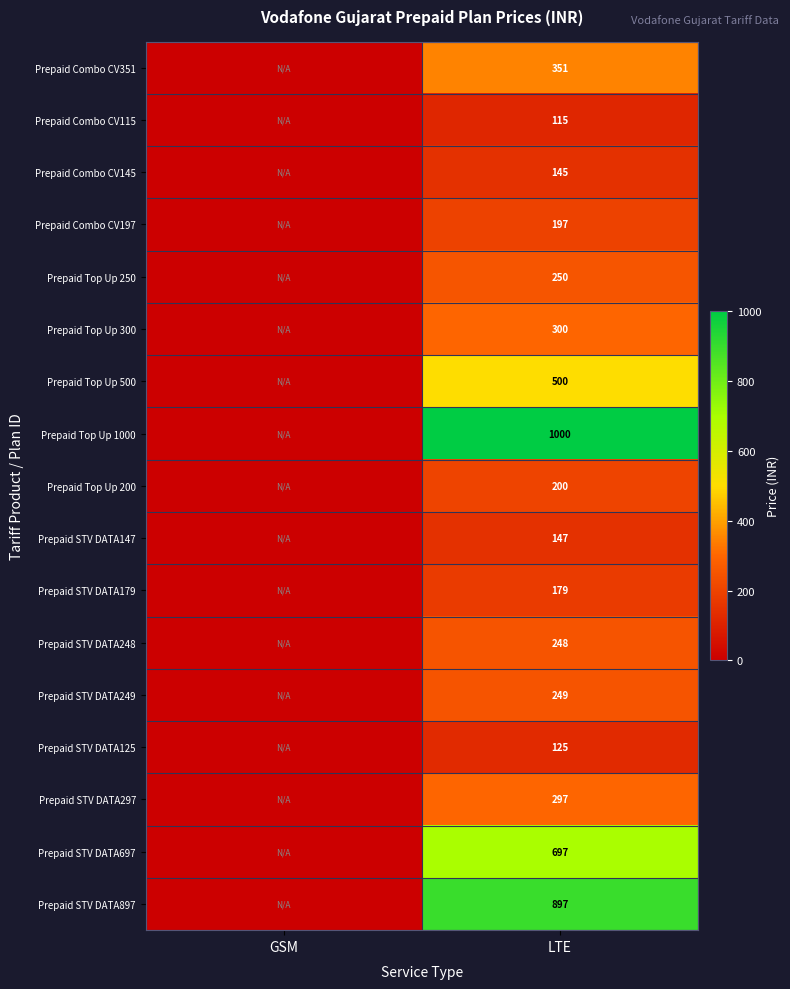

Between LTE and GSM, which is larger?

LTE